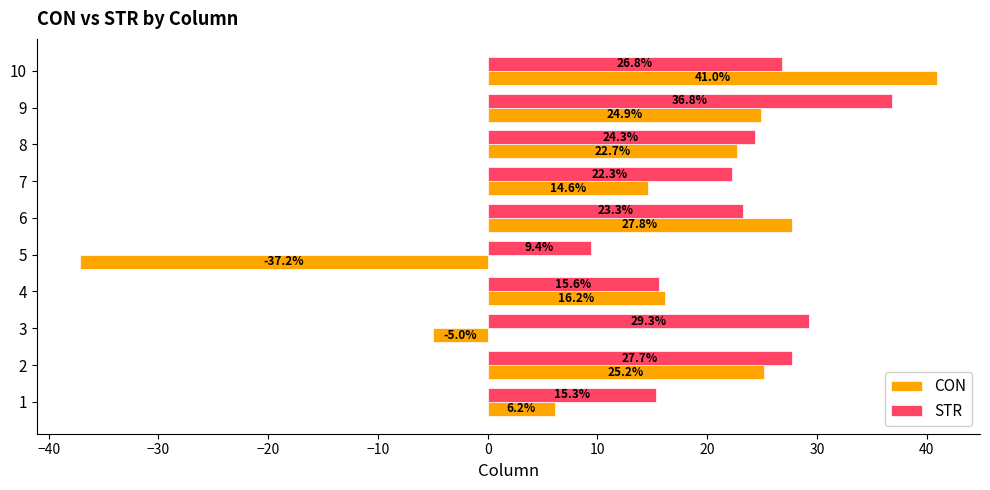

Rank the series by their average value, from highest to lowest.

STR, CON